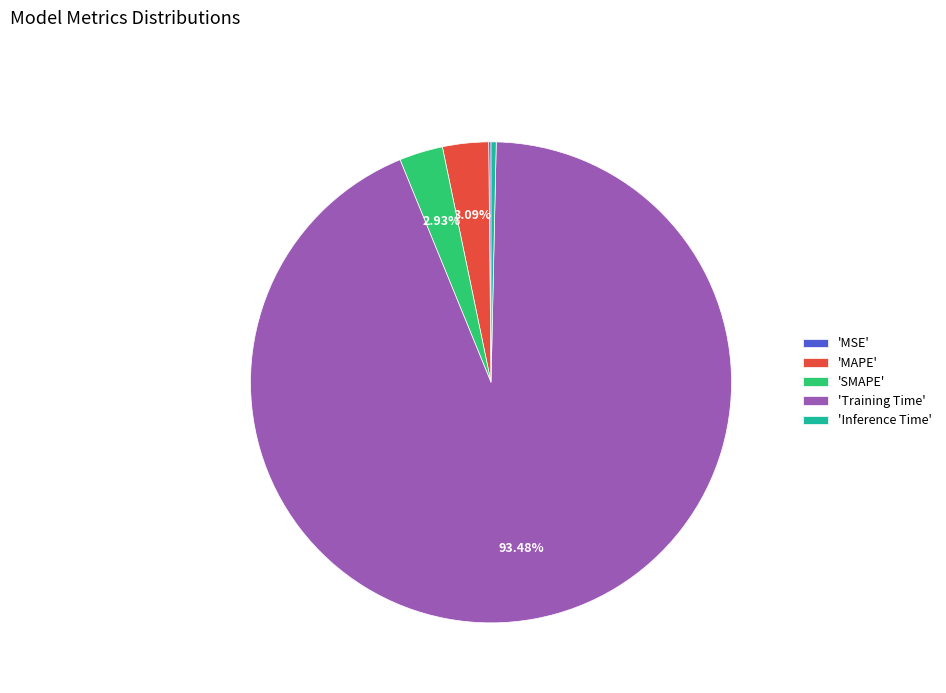

What is the largest slice in the pie chart?

'Training Time'